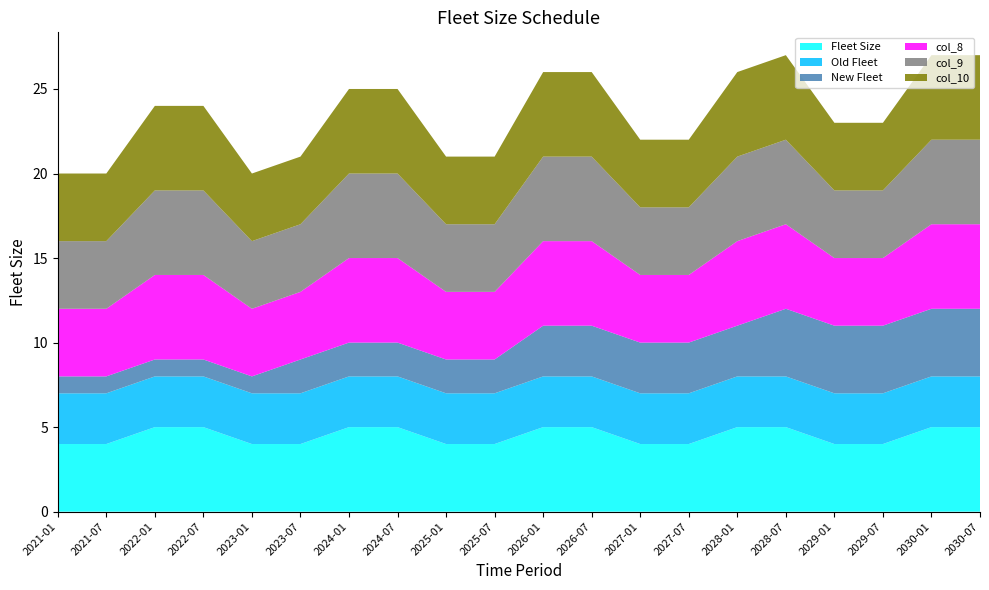

Reading right to left, extract all data points from this chart.

Fleet Size: 5	5	4	4	5	5	4	4	5	5	4	4	5	5	4	4	5	5	4	4
Old Fleet: 3	3	3	3	3	3	3	3	3	3	3	3	3	3	3	3	3	3	3	3
New Fleet: 4	4	4	4	4	3	3	3	3	3	2	2	2	2	2	1	1	1	1	1
col_8: 5	5	4	4	5	5	4	4	5	5	4	4	5	5	4	4	5	5	4	4
col_9: 5	5	4	4	5	5	4	4	5	5	4	4	5	5	4	4	5	5	4	4
col_10: 5	5	4	4	5	5	4	4	5	5	4	4	5	5	4	4	5	5	4	4